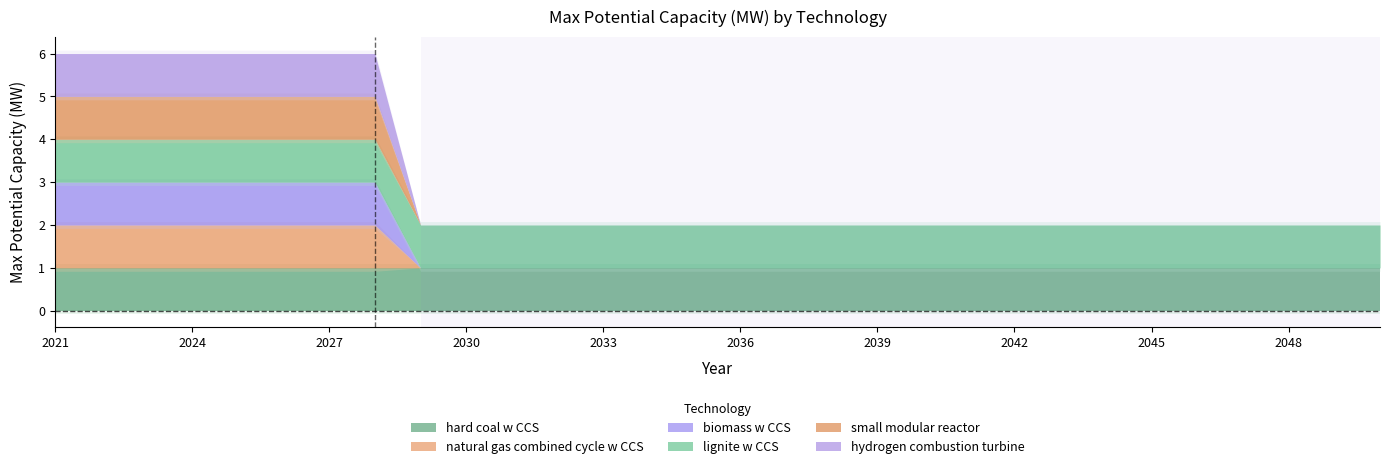

What is the difference between the maximum and second lowest values in the hydrogen combustion turbine series?

1